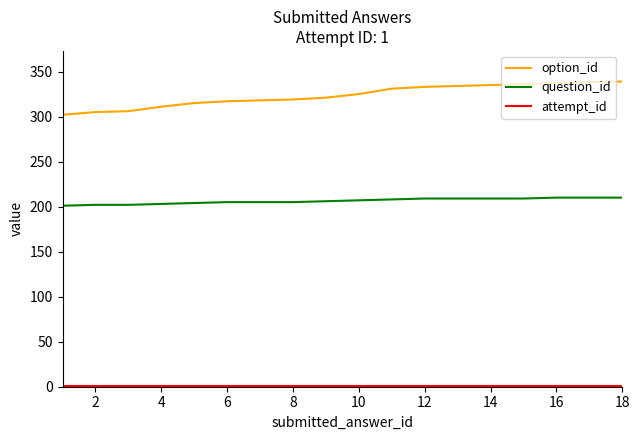

What is the smallest value displayed?

1